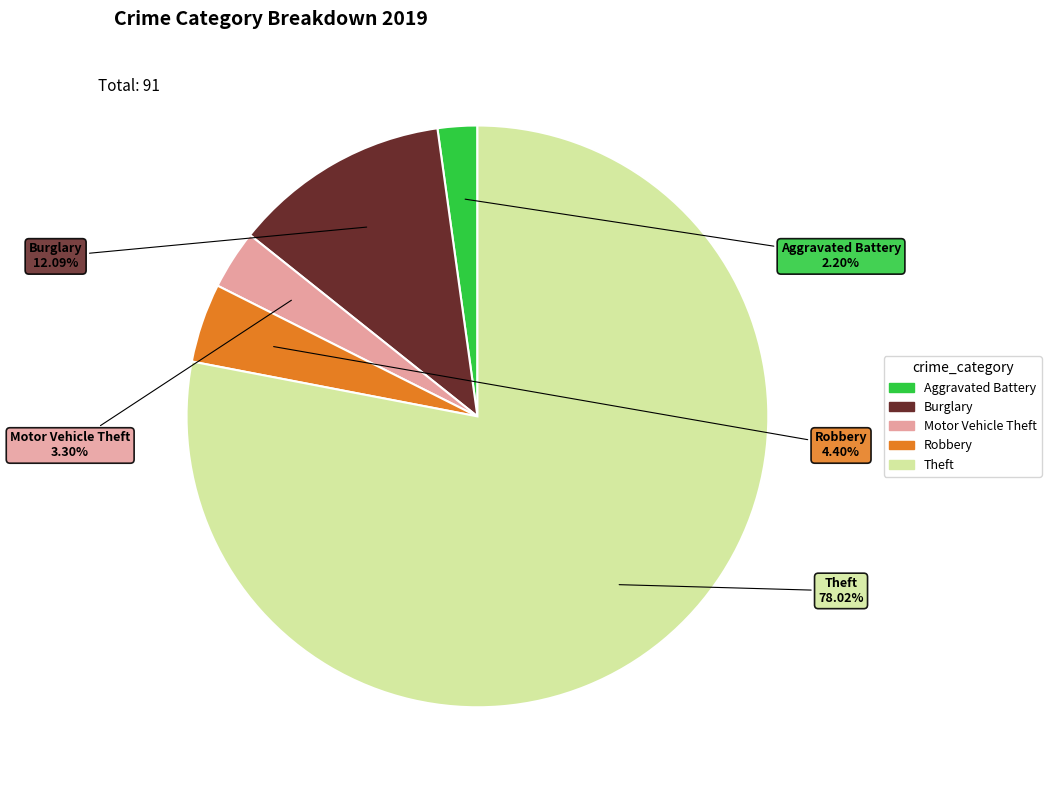

Count the number of slices in the pie.

5